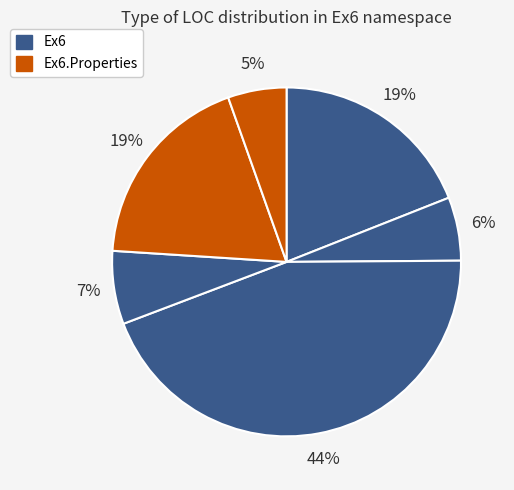

Count the number of slices in the pie.

6